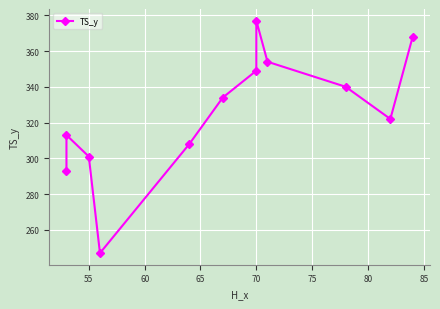

What is the greatest value displayed?

377